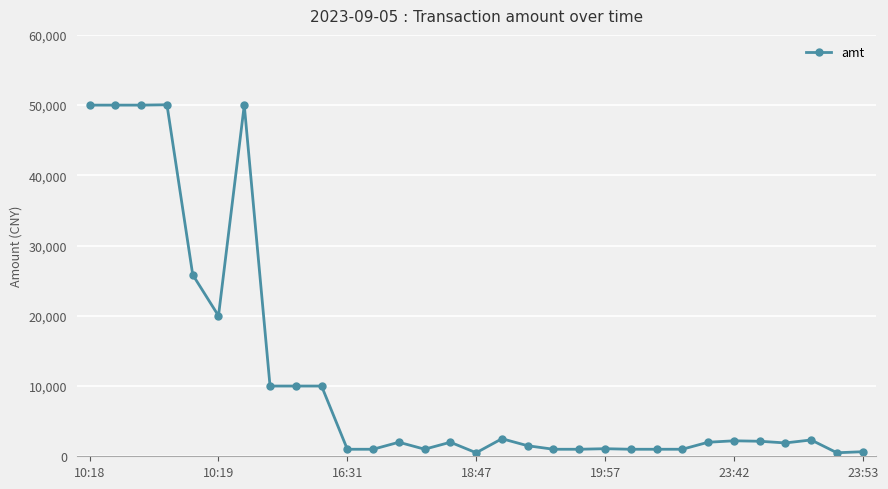

What is the value of the 8th point from the left?

10000